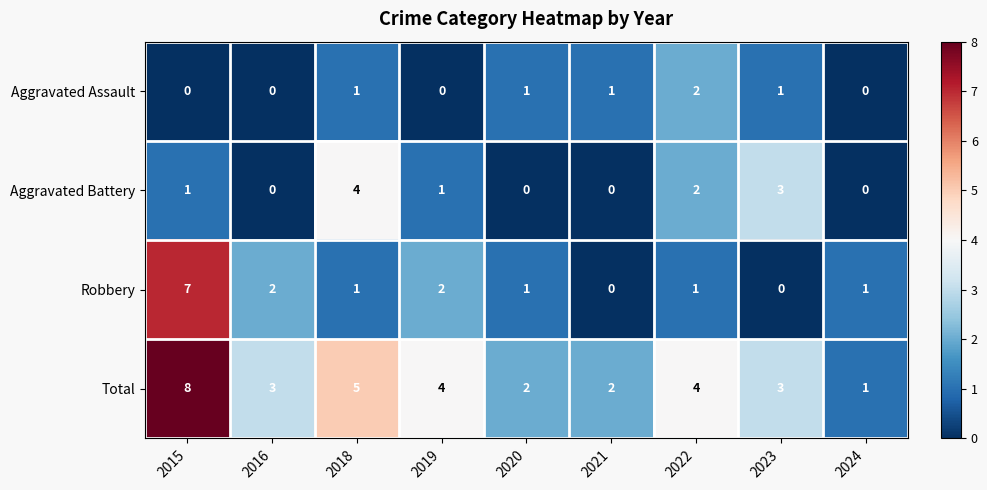

What is the average value of the Total series?

4